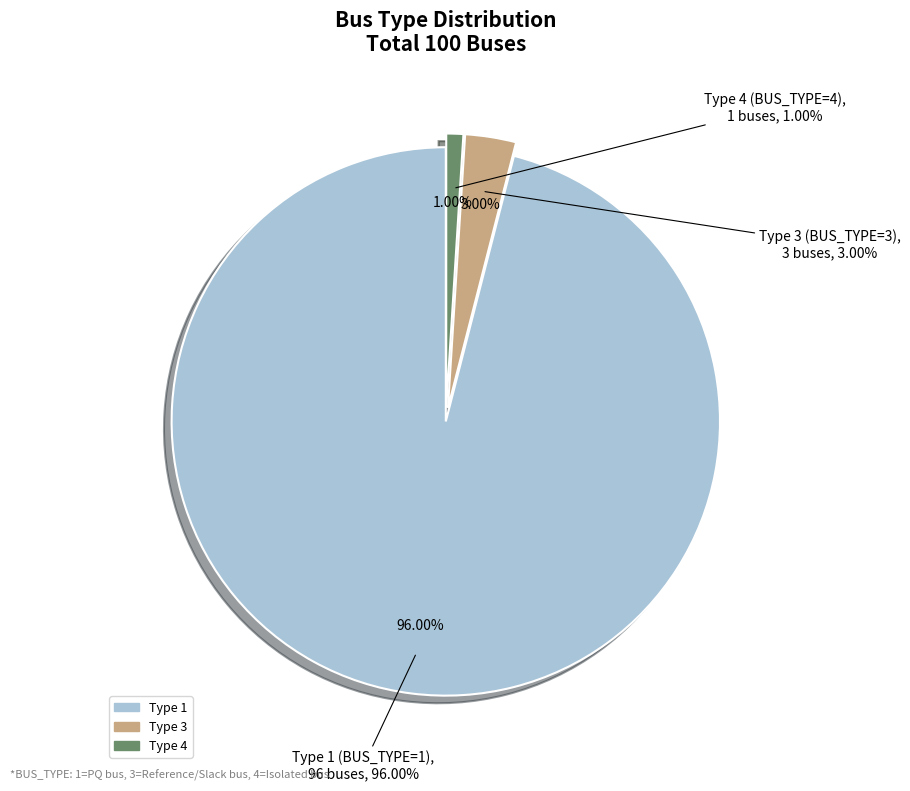

To the nearest percent, what is the difference between the Bus Type 1 and Bus Type 2 slice percentages?

96%